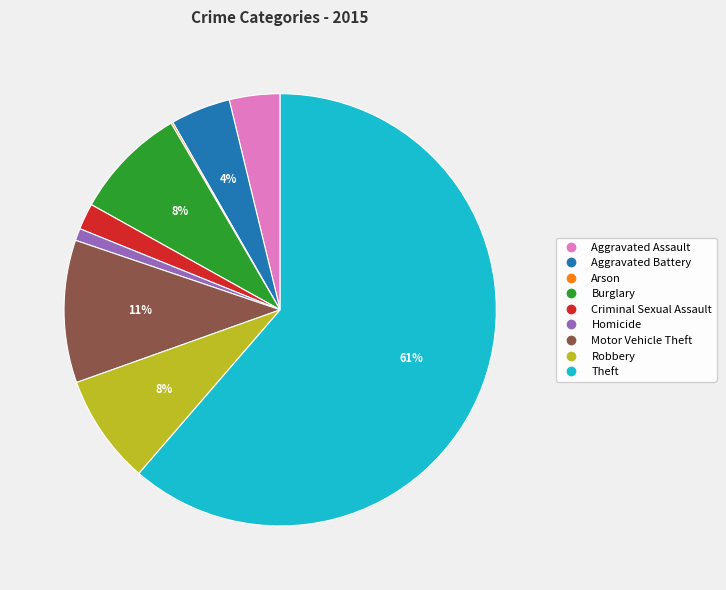

The Aggravated Assault slice represents 15% of the pie. True or false?

False